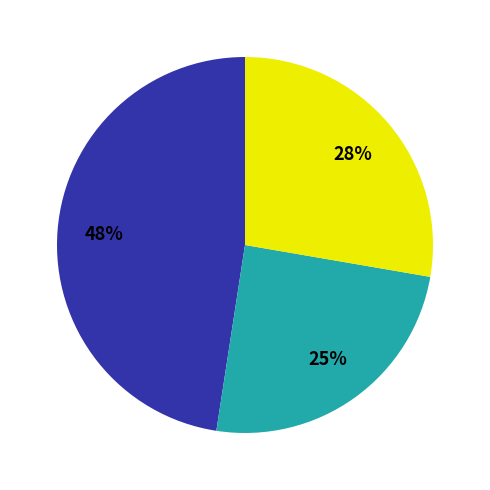

To the nearest percent, what is the average slice percentage?

33%